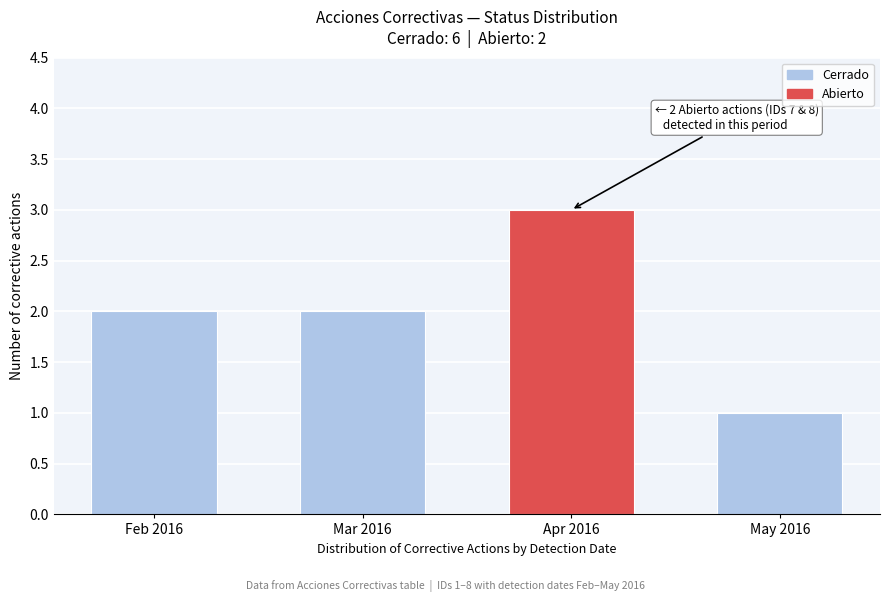

Reading left to right, transcribe all the data shown in this chart.

Feb 2016=2	Mar 2016=2	Apr 2016=3	May 2016=1